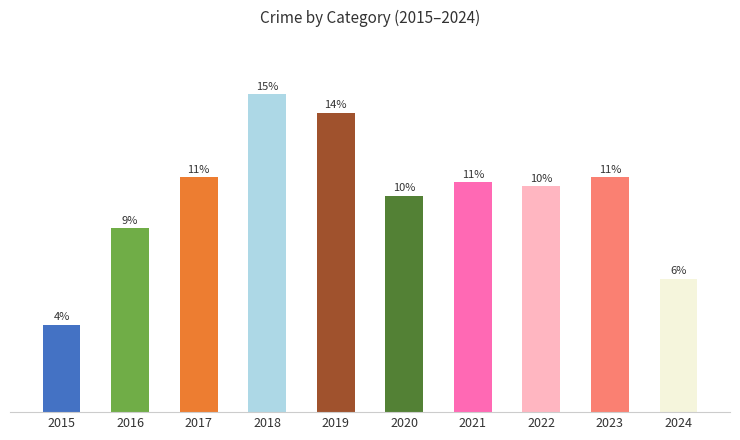

Does the chart contain any negative values?

No